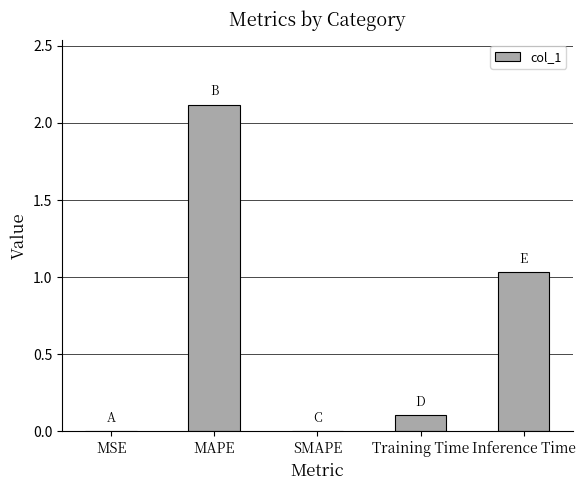

Is it true that the value at Training Time is 0.0?

False